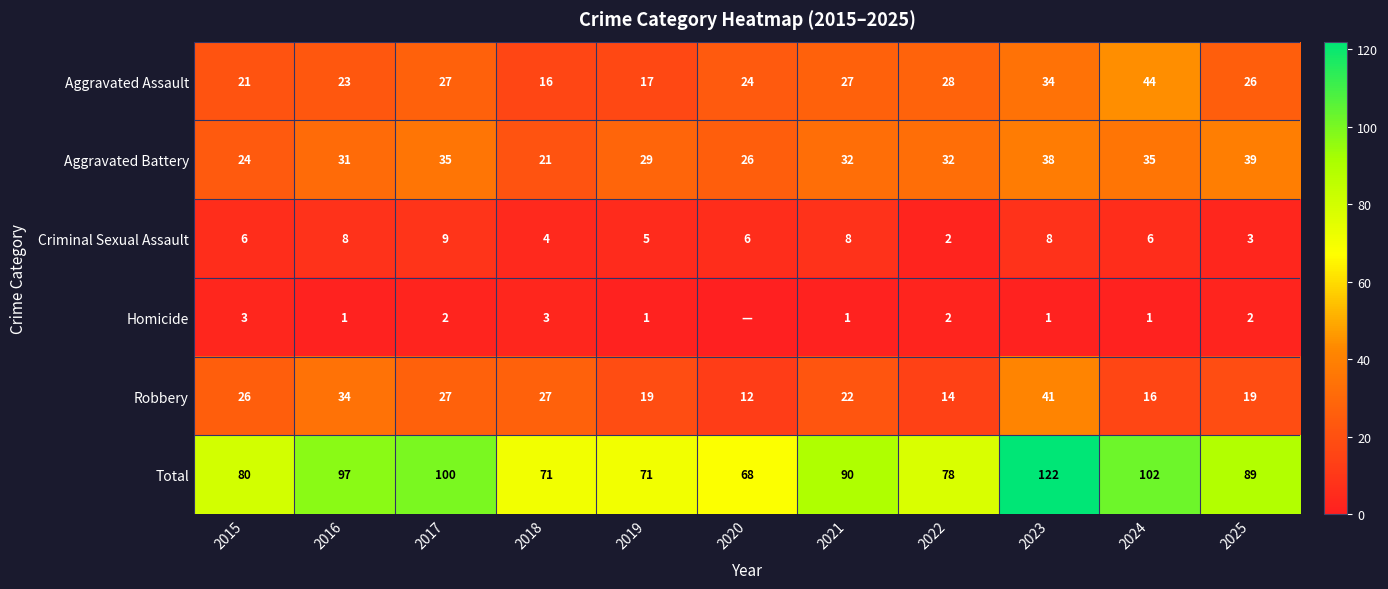

The value of Homicide at 2025 is 2. True or false?

True